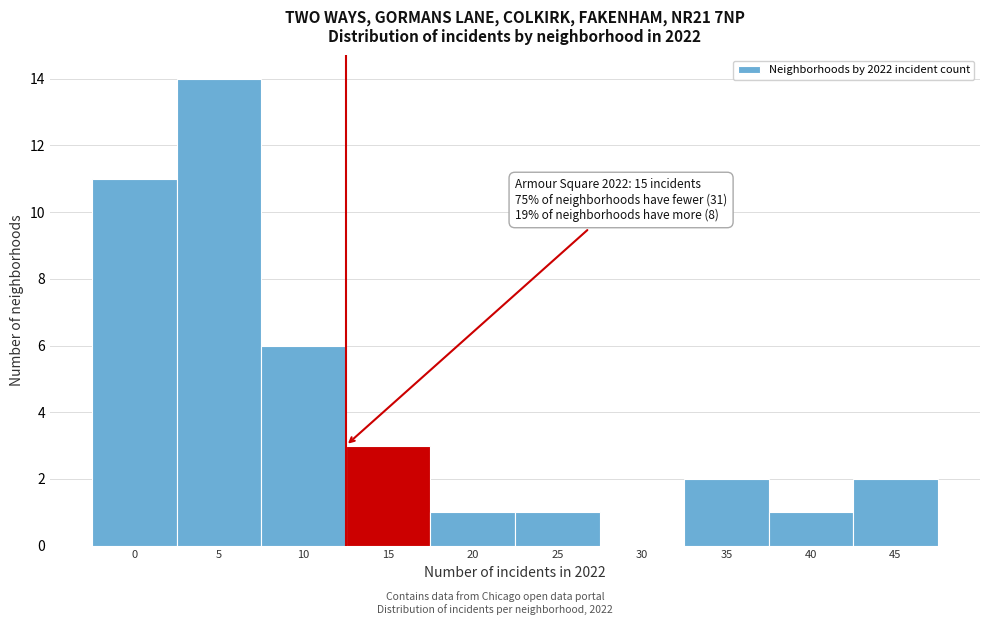

Reading left to right, extract all data points from this chart.

0=11	5=14	10=6	15=3	20=1	25=1	30=0	35=2	40=1	45=2